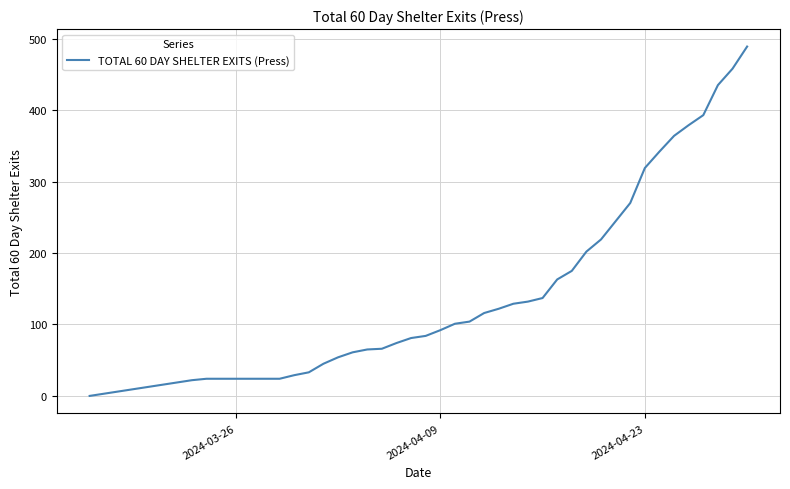

Reading left to right, what are all the values shown in this chart?

0	22	24	24	24	24	24	24	29	33	45	54	61	65	66	74	81	84	92	101	104	116	122	129	132	137	163	175	202	219	270	319	342	364	379	393	435	458	489